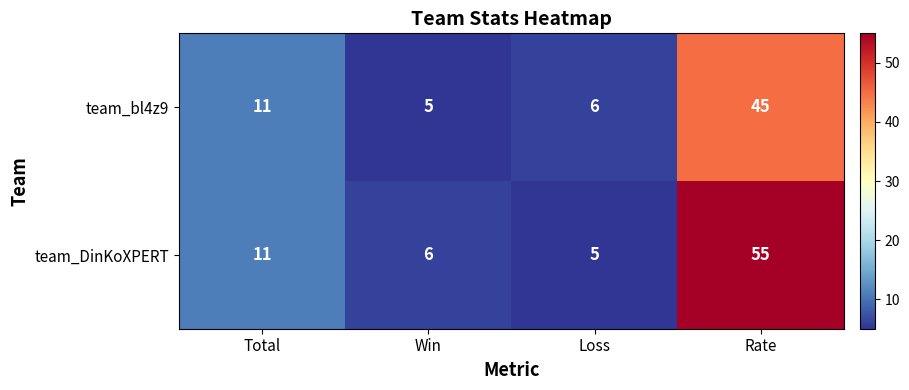

Count the number of data series in this chart.

2